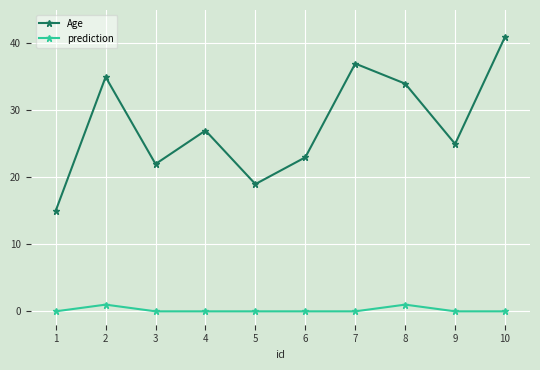

What are all the series names shown in the legend?

Age, prediction